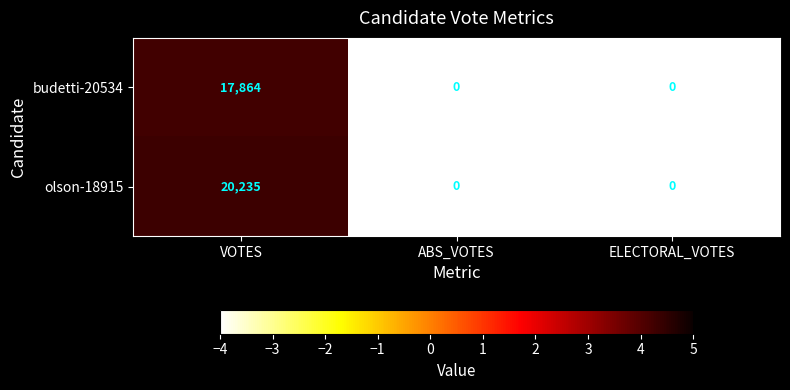

How many budetti-20534 values are between 0 and 17864?

3